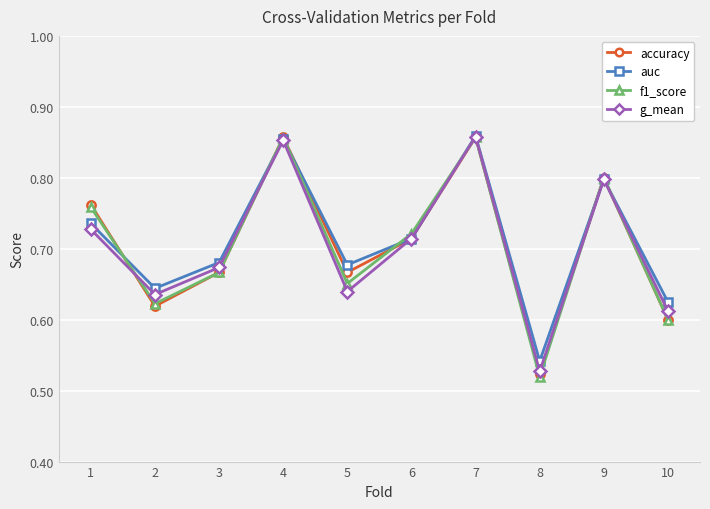

Between which two adjacent categories do f1_score and auc first intersect?

1 and 2